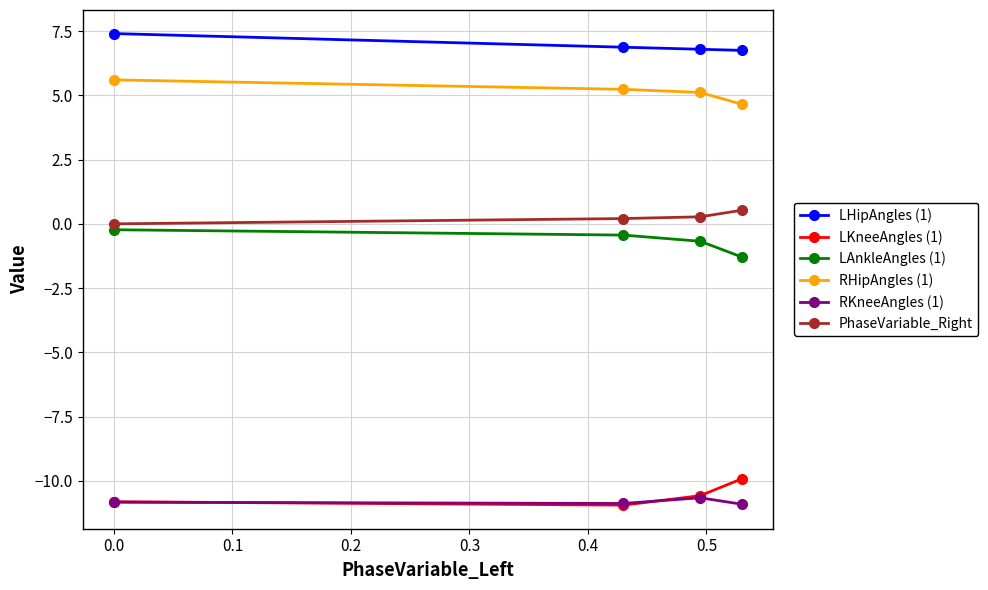

Which series has the largest total across all categories?

LHipAngles (1)